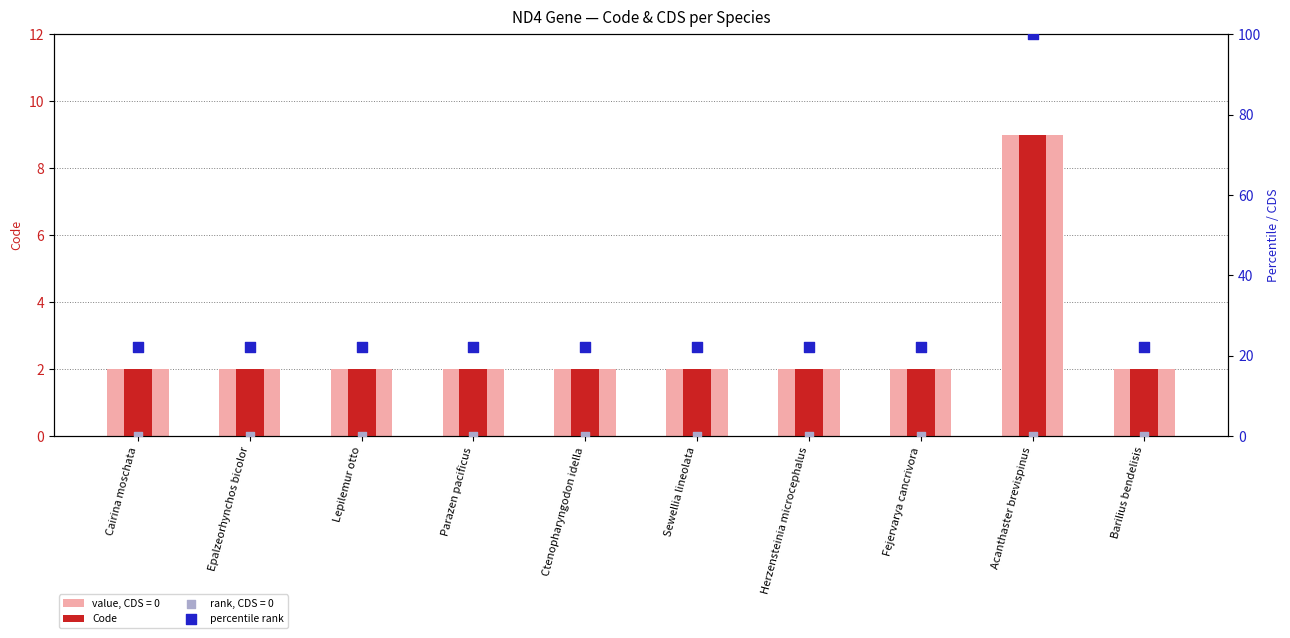

Which series contains the highest Y value?

percentile rank